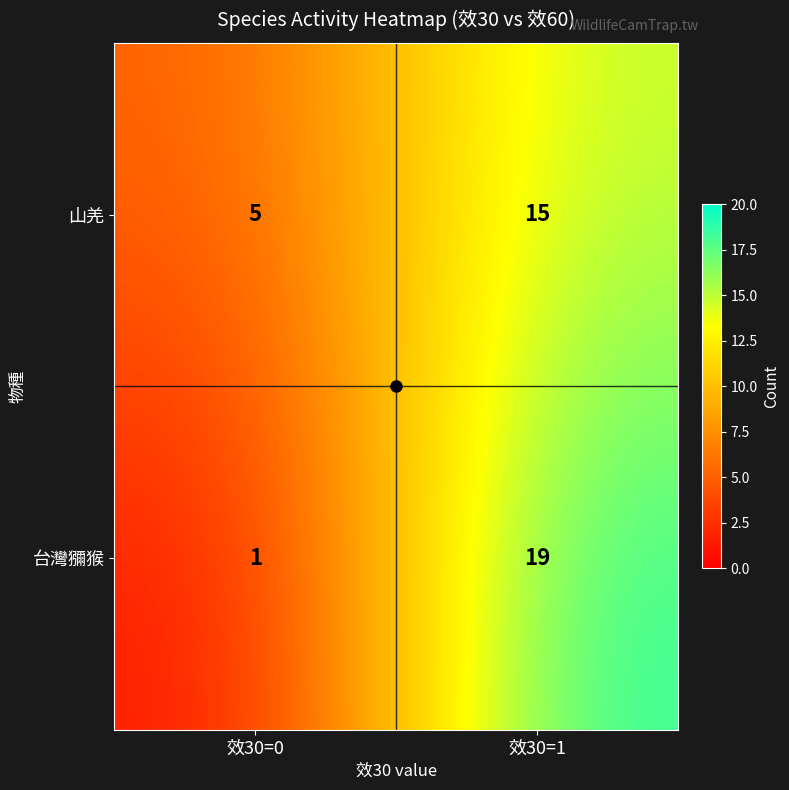

What is the average value of the 台灣獼猴 series?

10